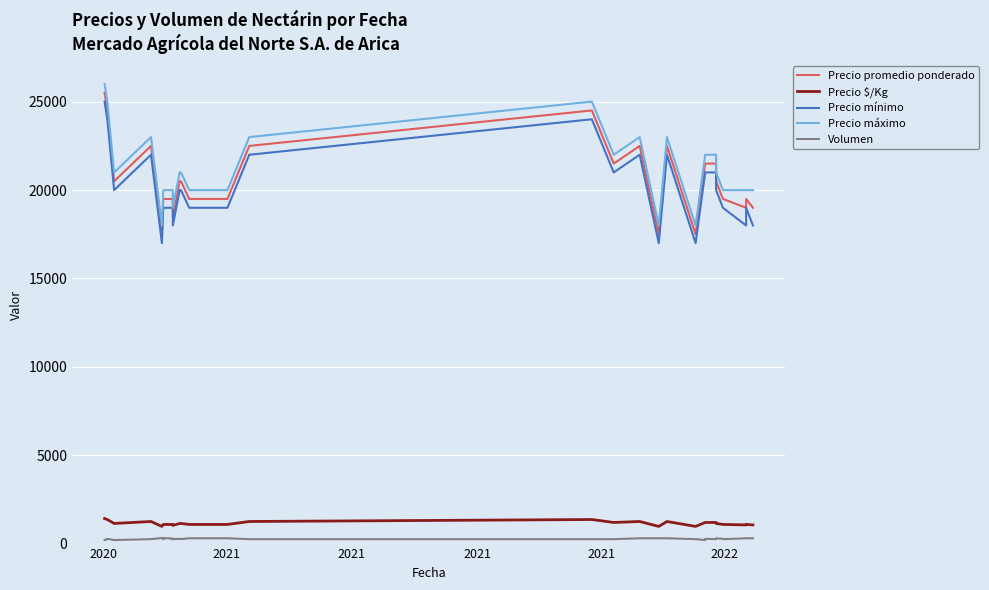

What is the label of the 40th point from the right?

2020